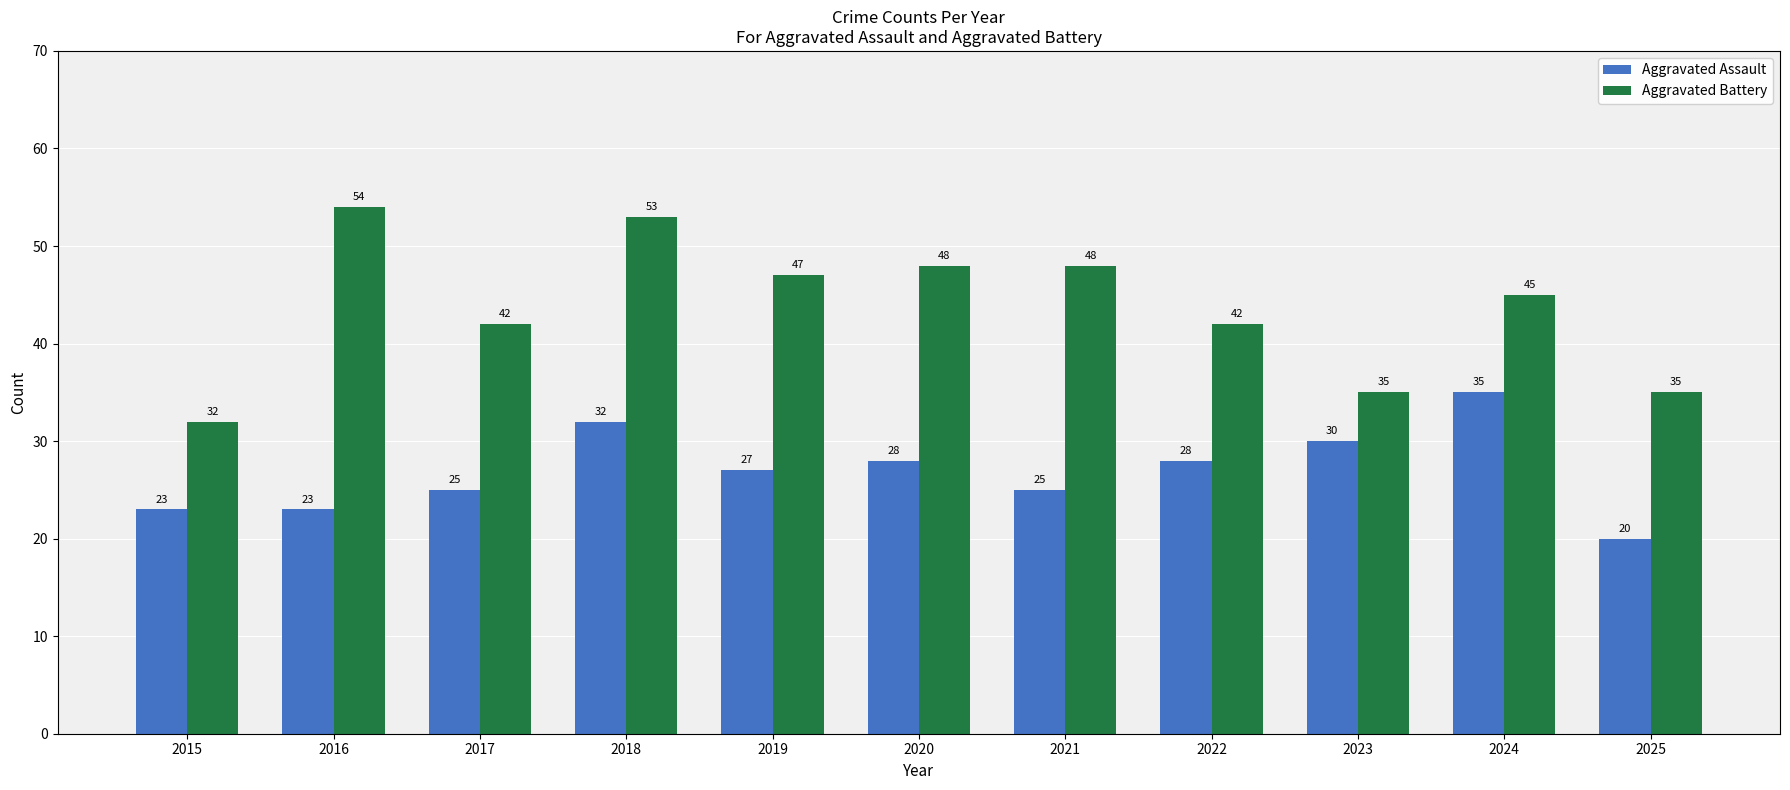

The value of Aggravated Assault at 2016 is 30. True or false?

False